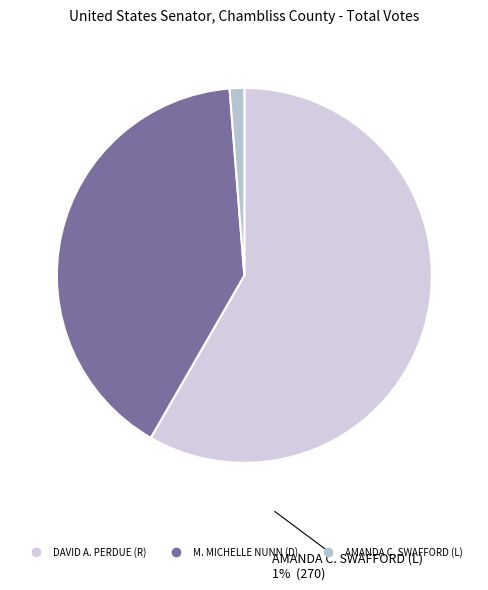

Rank the categories by value from lowest to highest.

AMANDA C. SWAFFORD (L), M. MICHELLE NUNN (D), DAVID A. PERDUE (R)